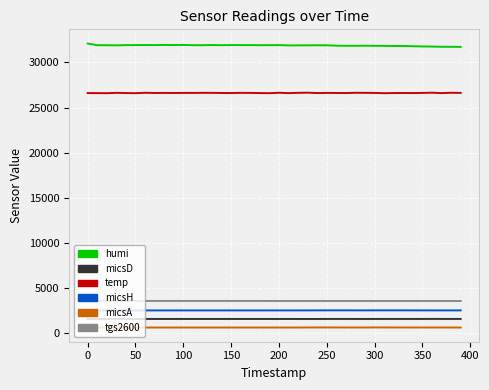

What is the greatest value displayed?

32101